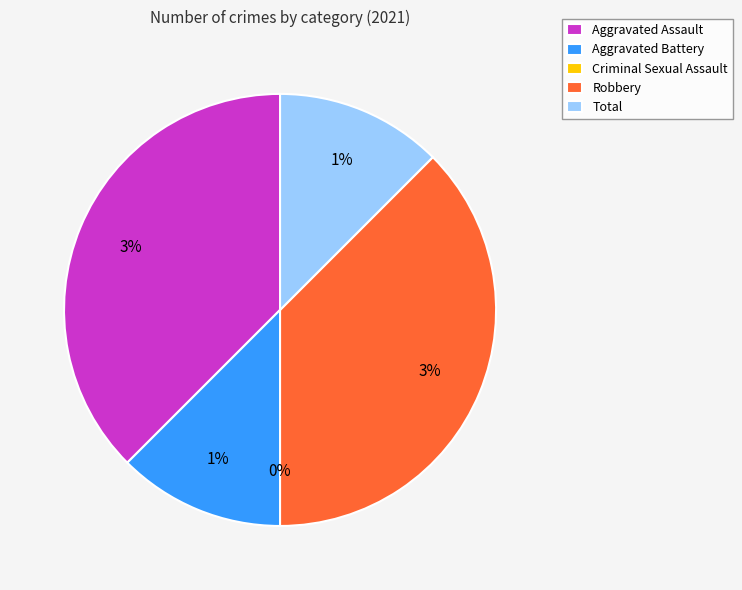

What is the smallest slice in the pie chart?

Criminal Sexual Assault